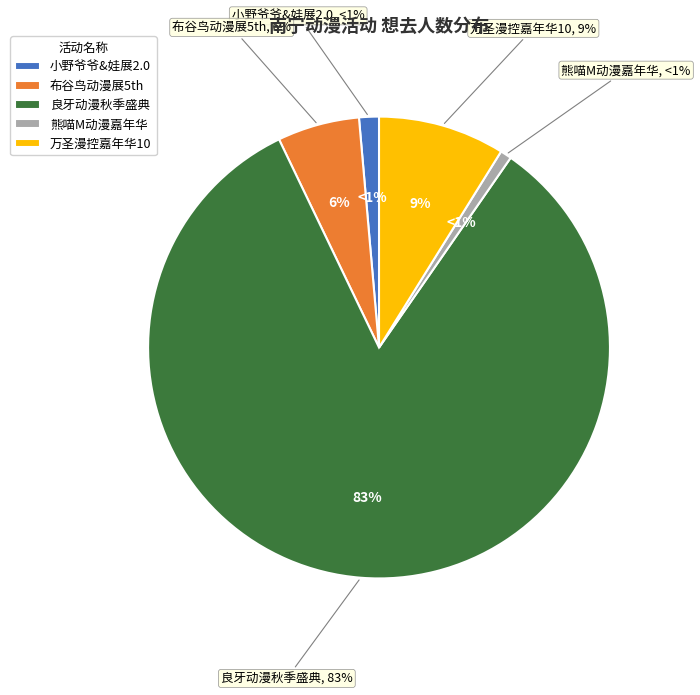

The 南宁·小野爷爷&娃展2.0 slice represents 1% of the pie. True or false?

True